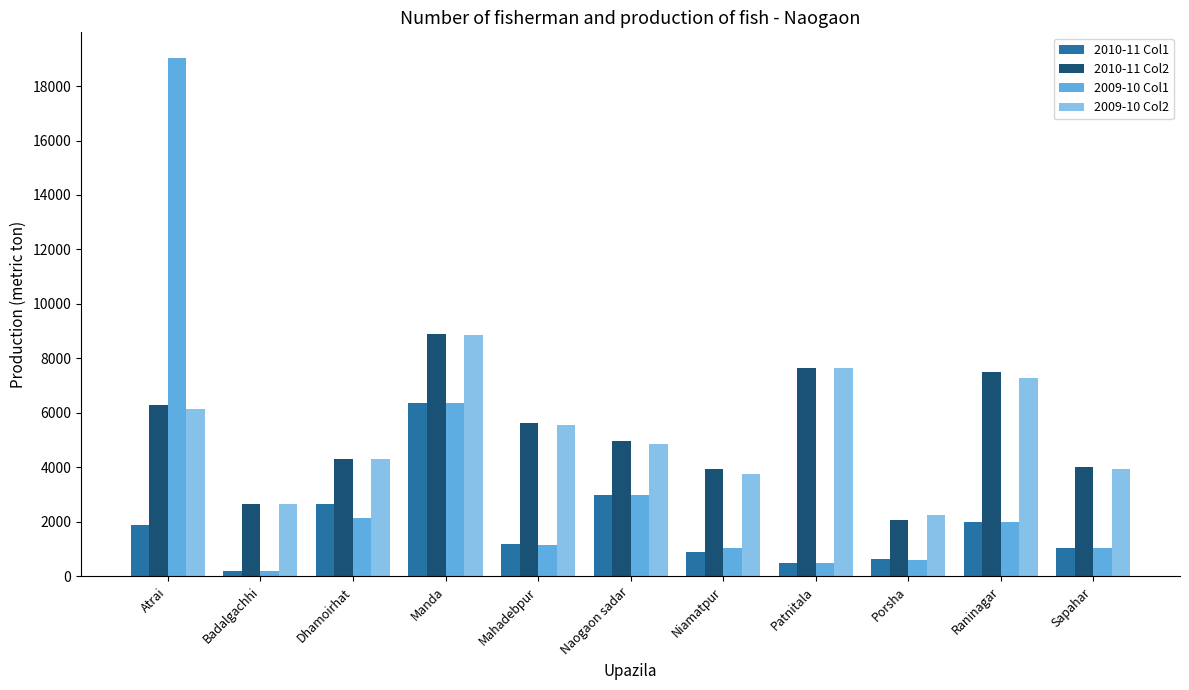

At which label does 2009-10 Col2 reach its peak?

Manda